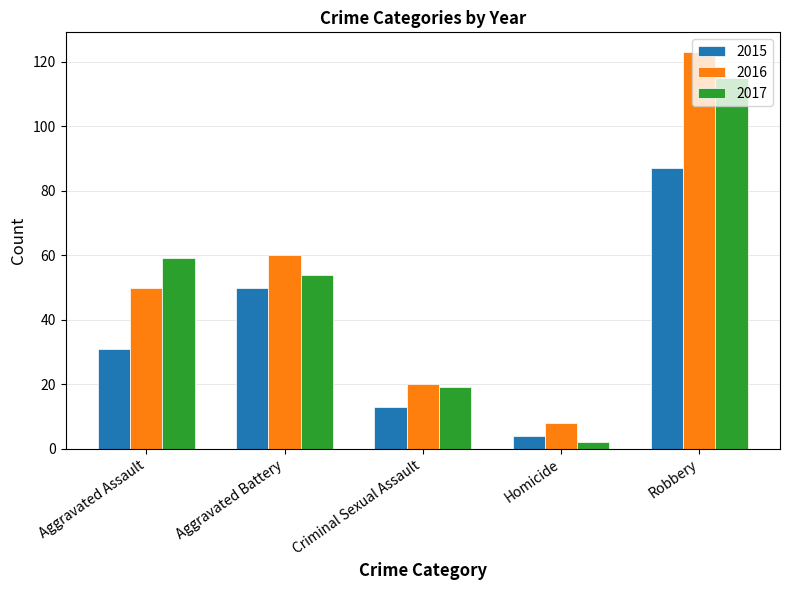

What is the difference between the second highest and minimum values in the 2015 series?

46